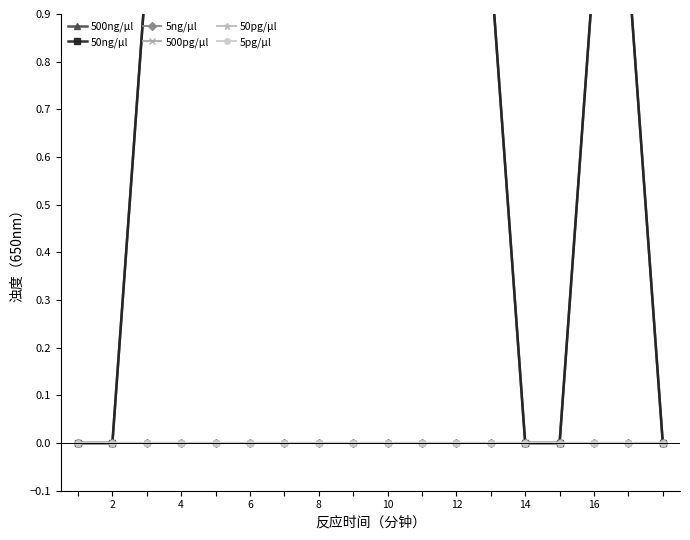

Which series has the largest total across all categories?

500ng/μl